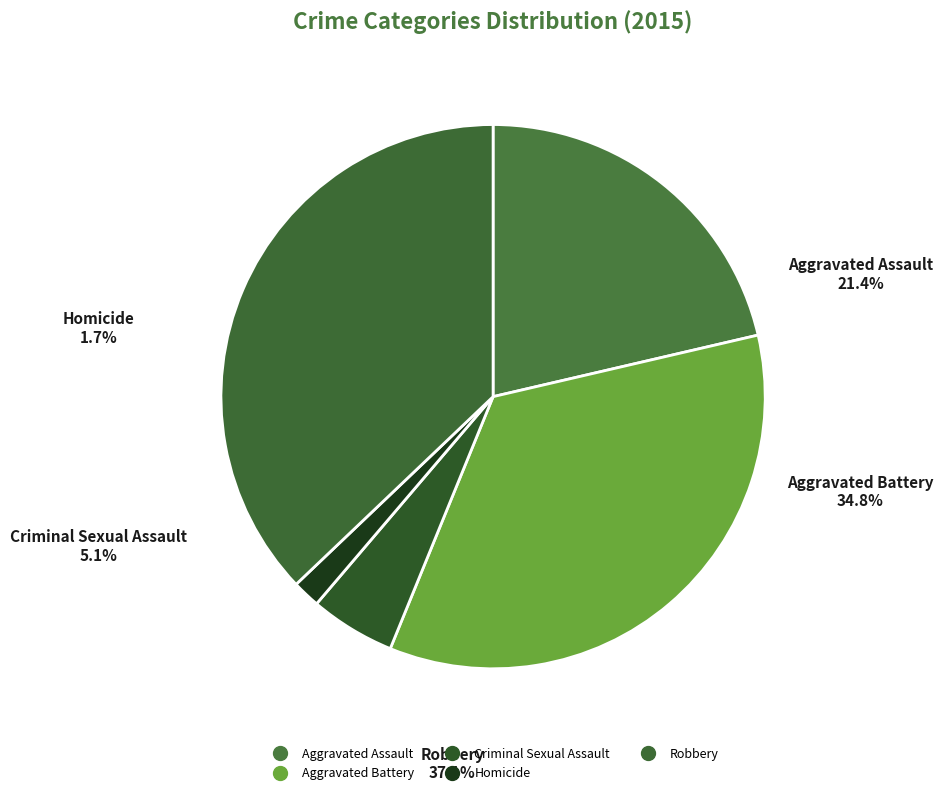

What percentage is NOT represented by Aggravated Battery?

65.2%